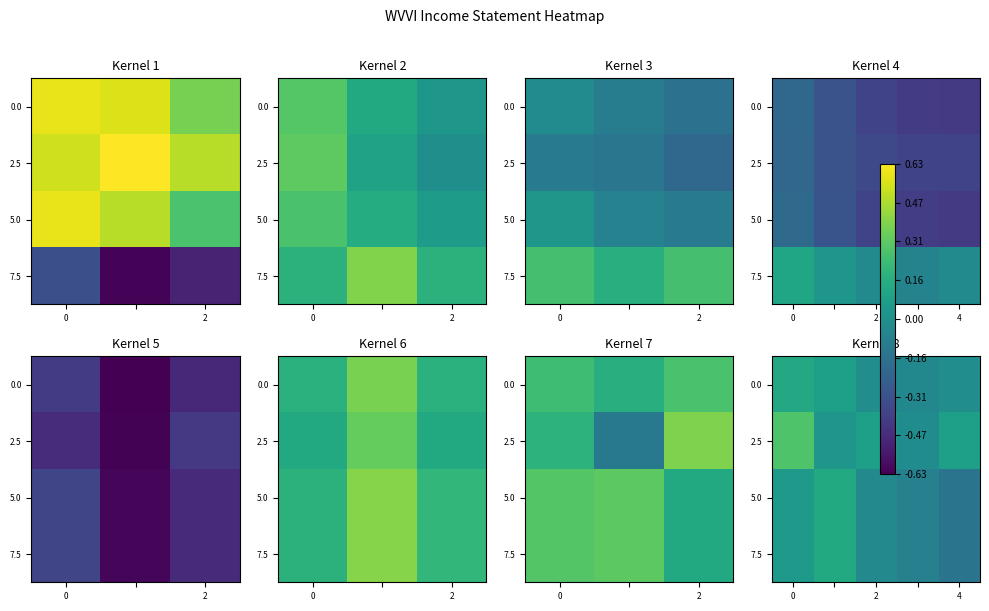

How many data points in 2.5 are above 0?

4